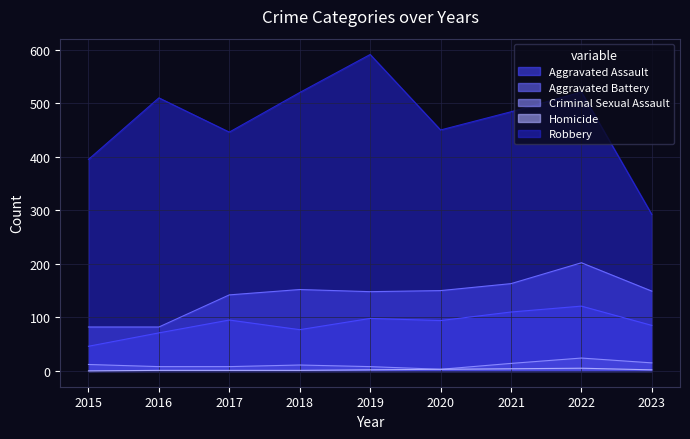

What is the difference between the Aggravated Assault values at 2017 and 2023?

10